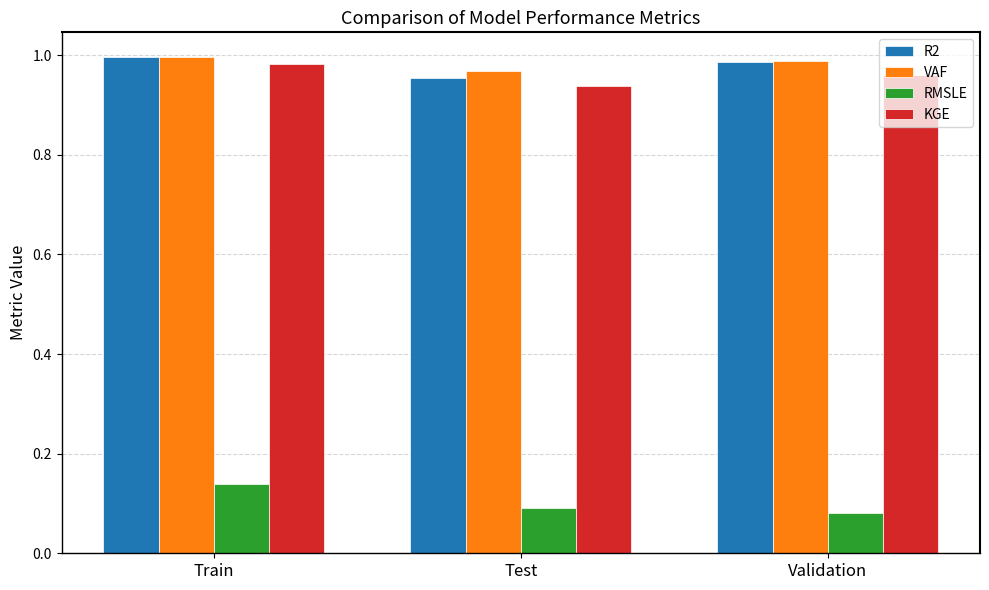

At which label is KGE closest to 0?

Test